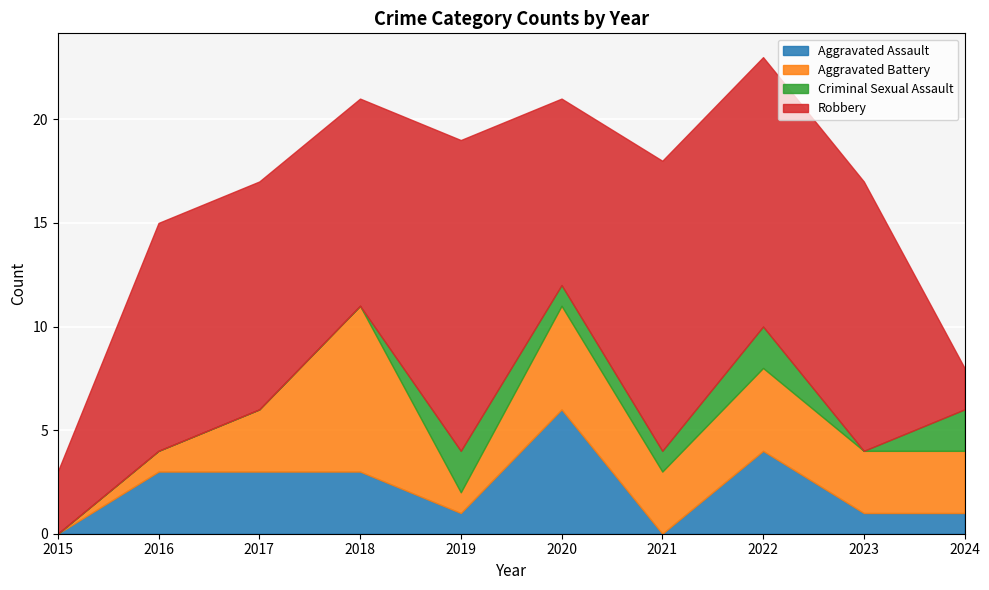

Where is Robbery nearest to the value 8?

2020